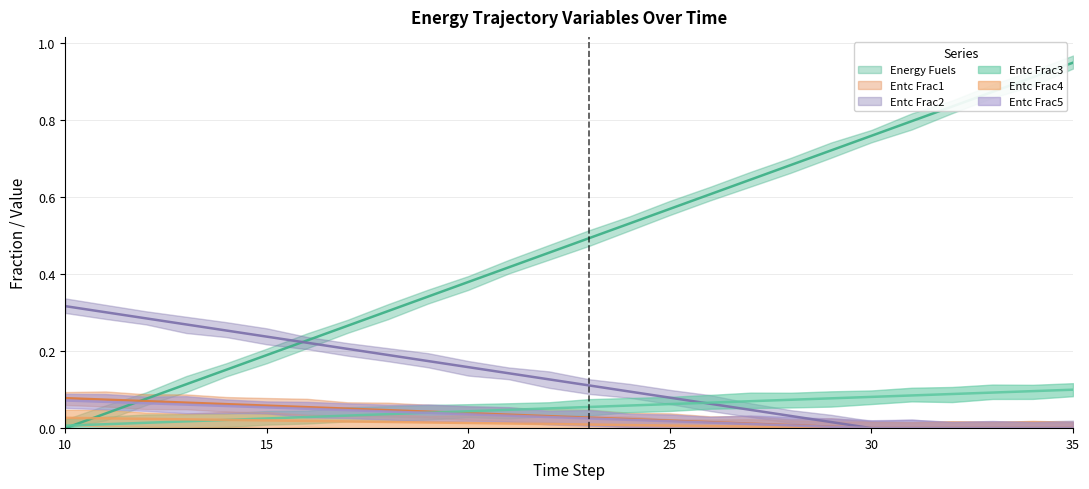

Which has a higher value, 29 or 24?

29